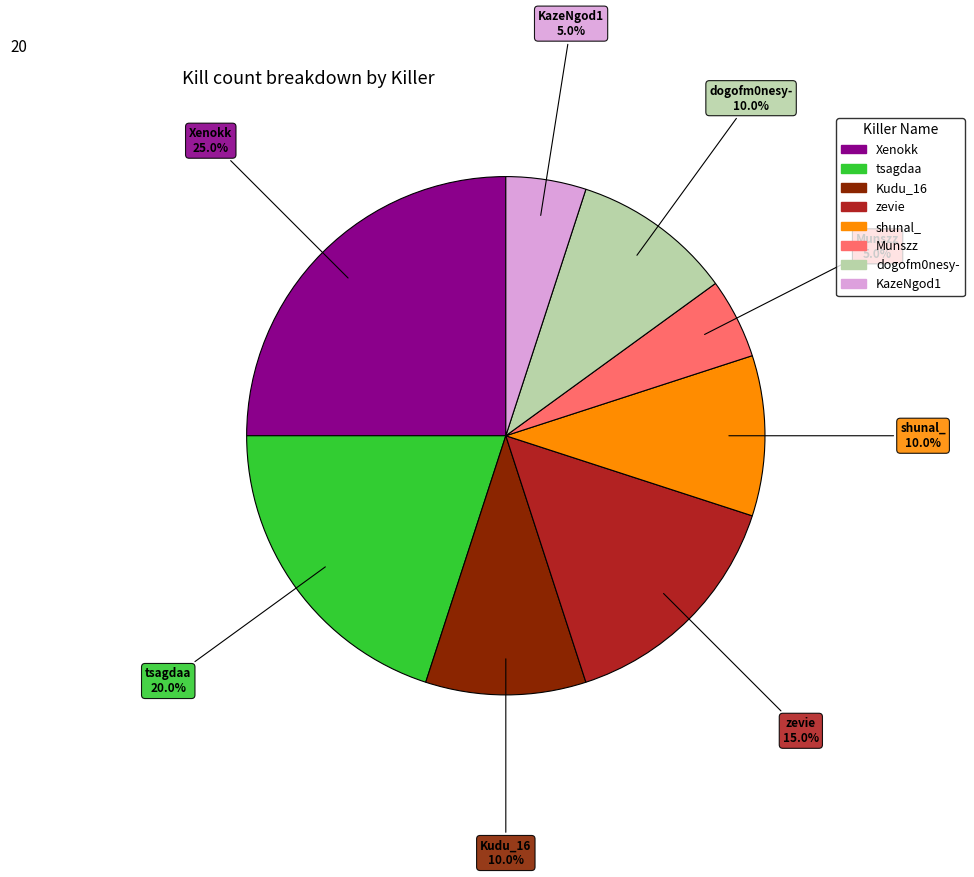

The dogofm0nesy- slice represents 10% of the pie. True or false?

True